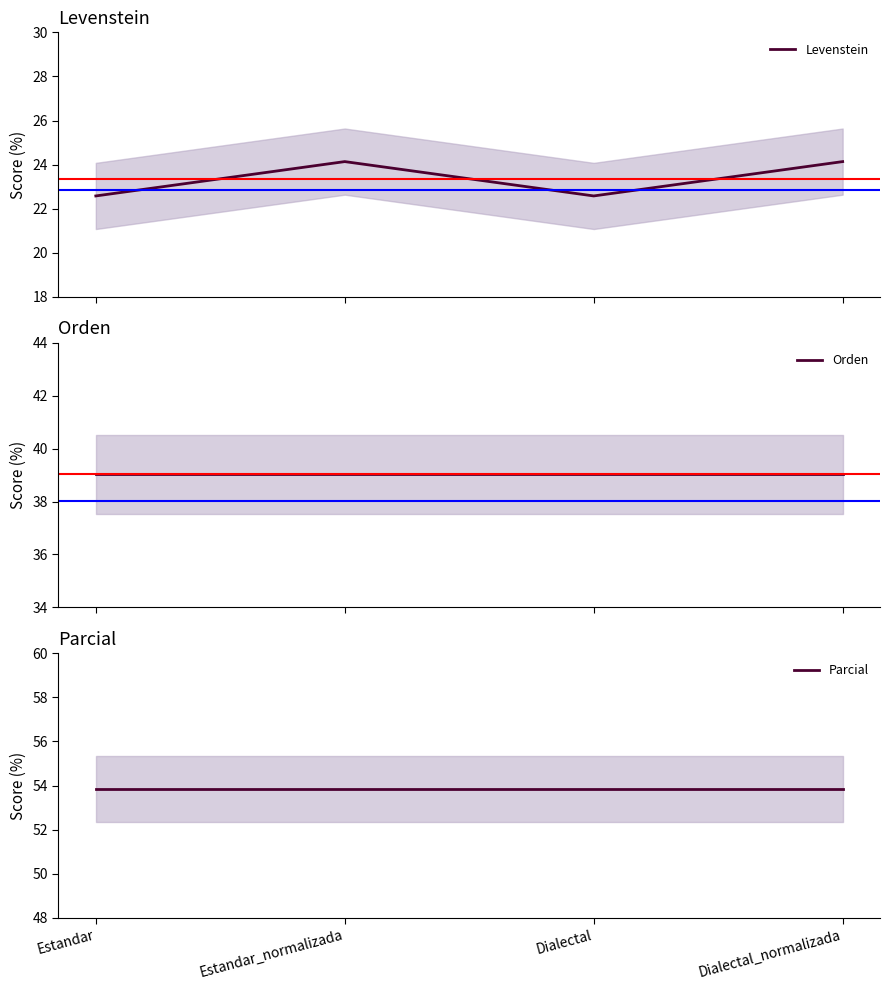

At which category is the sum across all series the highest?

Estandar_normalizada